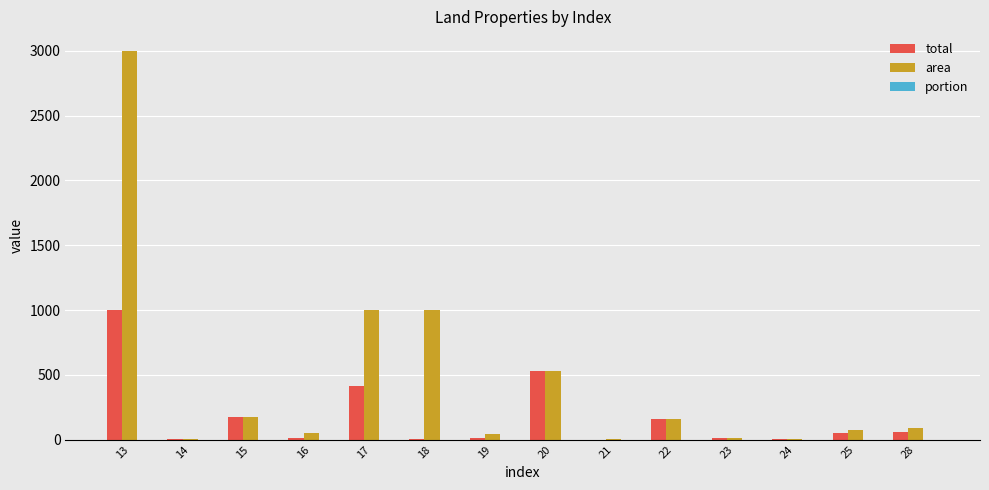

The value of total at 22 is 160.0. True or false?

True